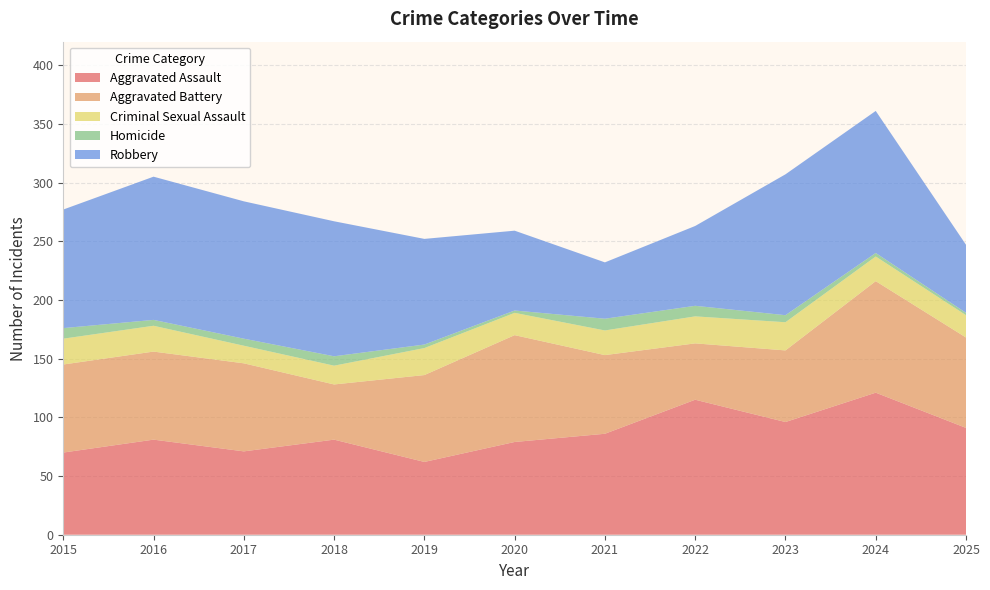

Reading left to right, what are all the values shown in this chart?

Aggravated Assault: 70	81	71	81	62	79	86	115	96	121	91
Aggravated Battery: 75	75	75	47	74	91	67	48	61	95	77
Criminal Sexual Assault: 22	22	15	16	23	19	21	23	24	21	19
Homicide: 9	5	6	8	3	2	10	9	6	3	2
Robbery: 101	122	117	115	90	68	48	68	120	121	58